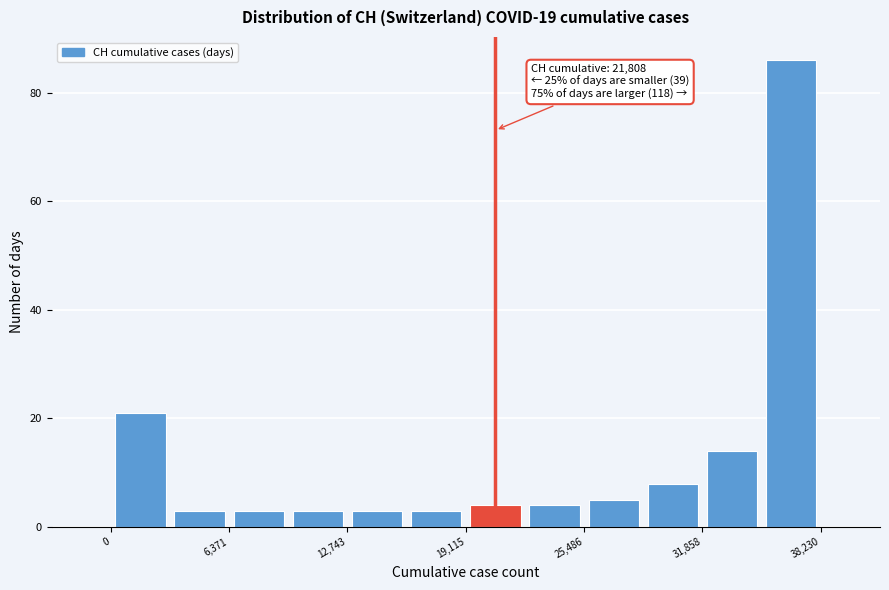

Read against the x-axis, roughly where is the centre of the tallest bar?

37000